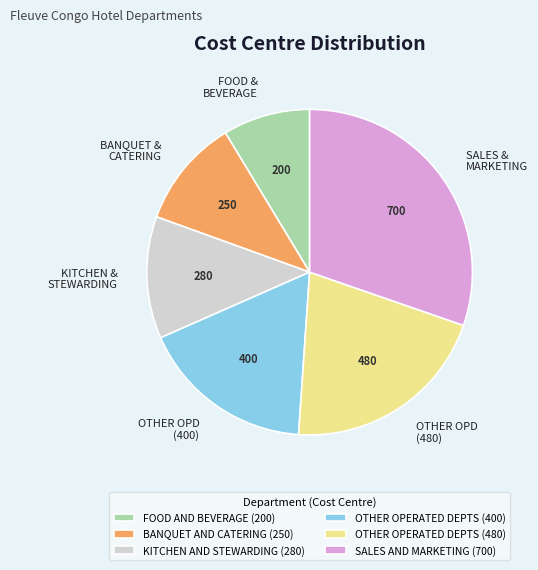

Does any single category account for the majority?

No